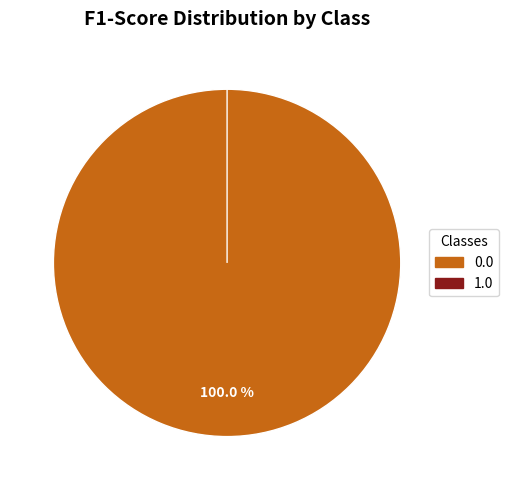

The 0.0 slice represents 100% of the pie. True or false?

True